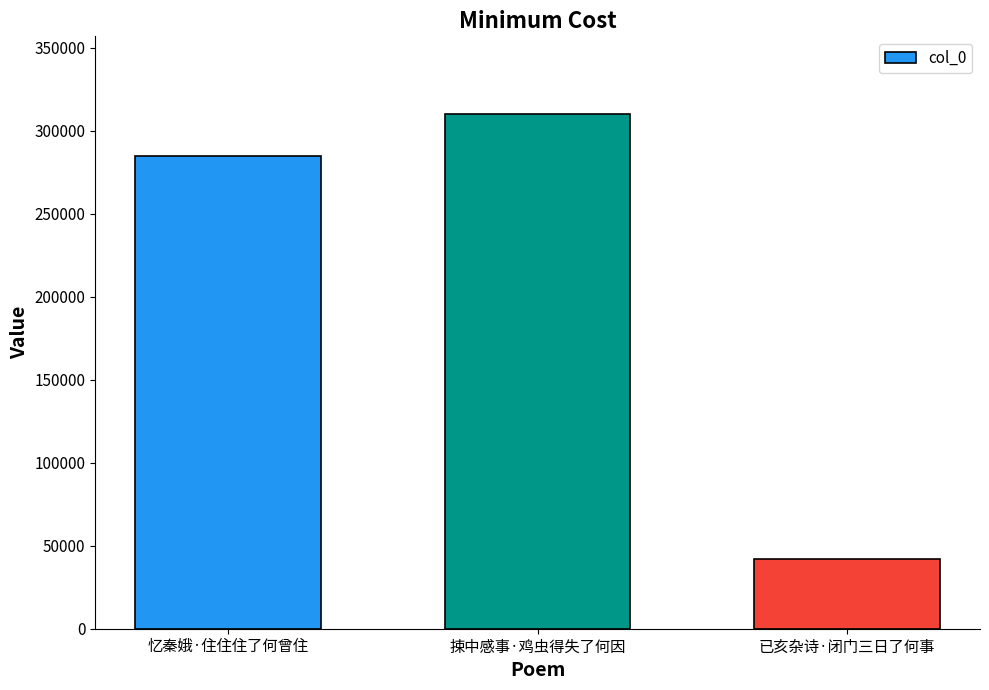

The value at 已亥杂诗·闭门三日了何事 is 24209. True or false?

False